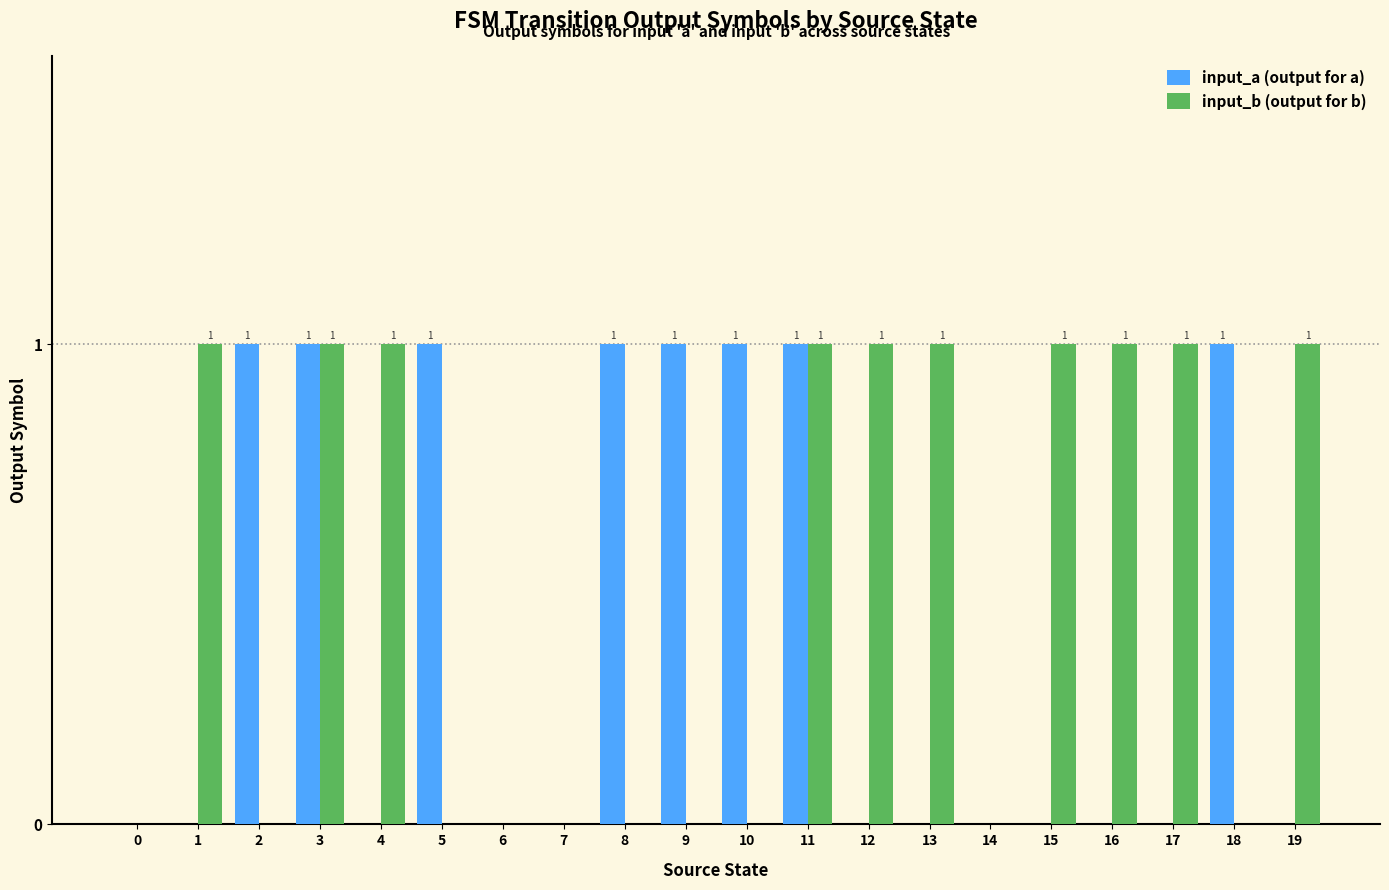

Reading left to right, transcribe all the data shown in this chart.

input_a (output for a): 0	0	1	1	0	1	0	0	1	1	1	1	0	0	0	0	0	0	1	0
input_b (output for b): 0	1	0	1	1	0	0	0	0	0	0	1	1	1	0	1	1	1	0	1